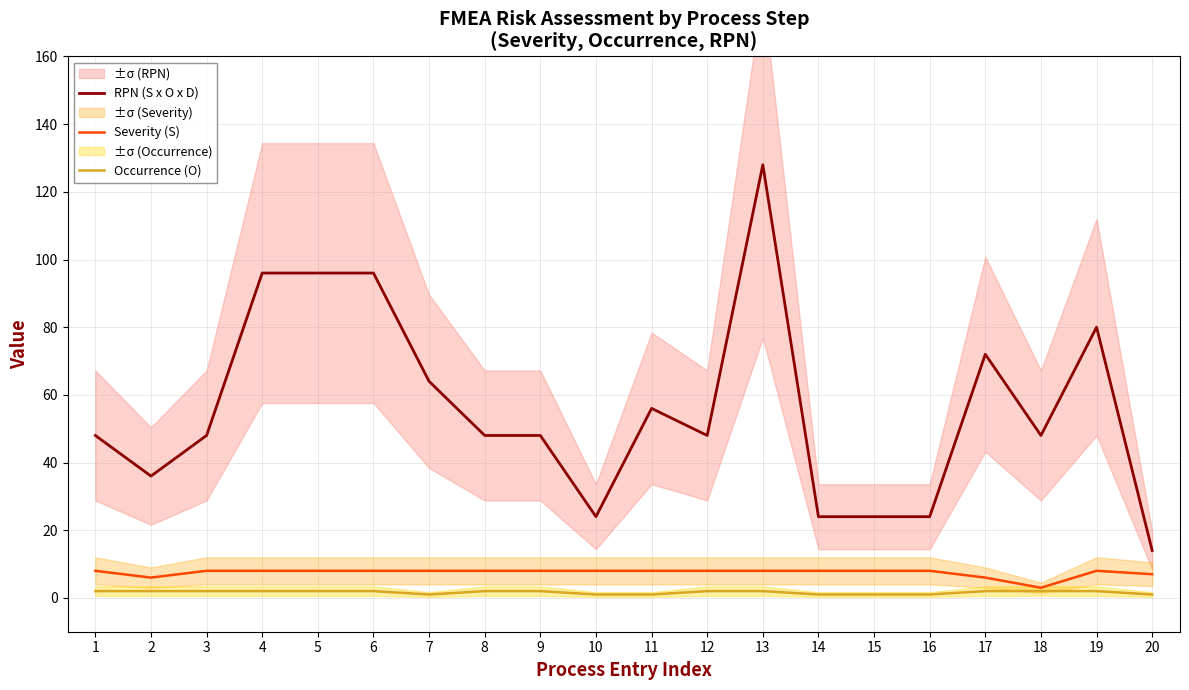

Reading left to right, list all the values displayed in this chart.

RPN (S x O x D): 1=48	2=36	3=48	4=96	5=96	6=96	7=64	8=48	9=48	10=24	11=56	12=48	13=128	14=24	15=24	16=24	17=72	18=48	19=80	20=14
Severity (S): 1=8	2=6	3=8	4=8	5=8	6=8	7=8	8=8	9=8	10=8	11=8	12=8	13=8	14=8	15=8	16=8	17=6	18=3	19=8	20=7
Occurrence (O): 1=2	2=2	3=2	4=2	5=2	6=2	7=1	8=2	9=2	10=1	11=1	12=2	13=2	14=1	15=1	16=1	17=2	18=2	19=2	20=1